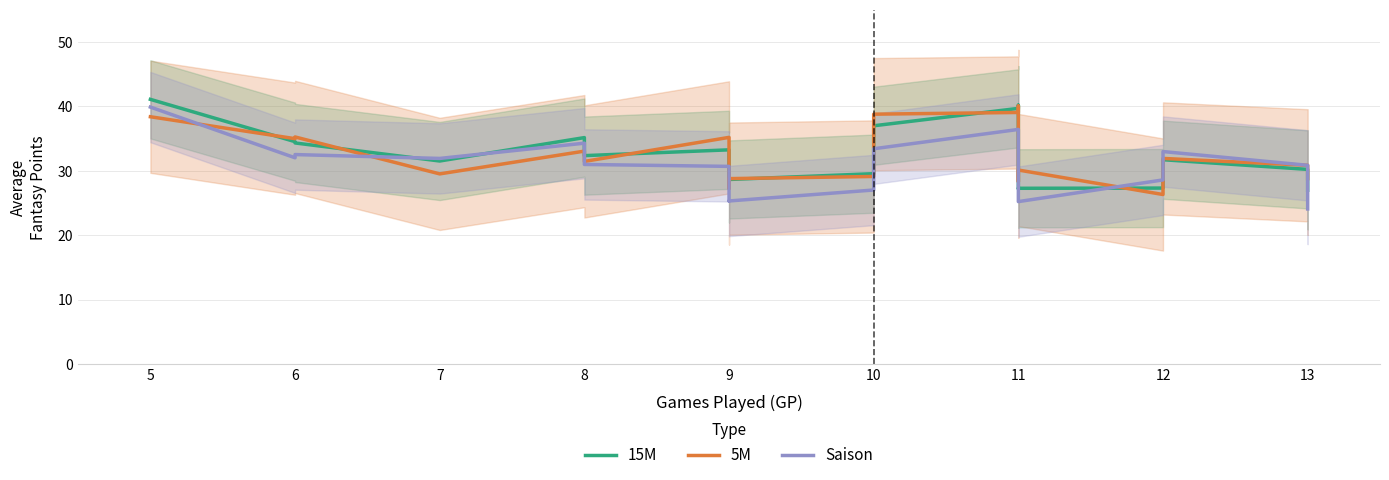

What is the difference between the maximum and minimum values in the Saison series?

15.8